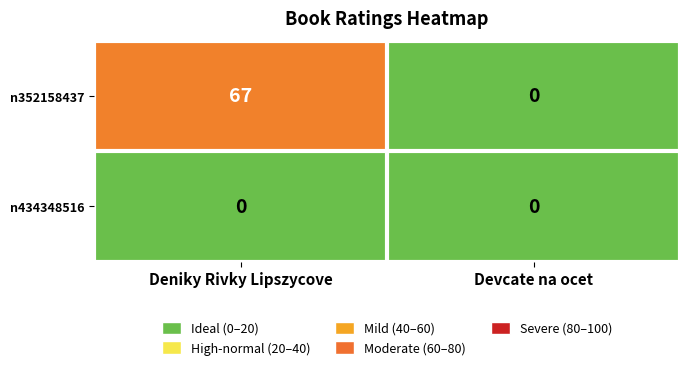

Which series has the largest range (max minus min)?

n352158437